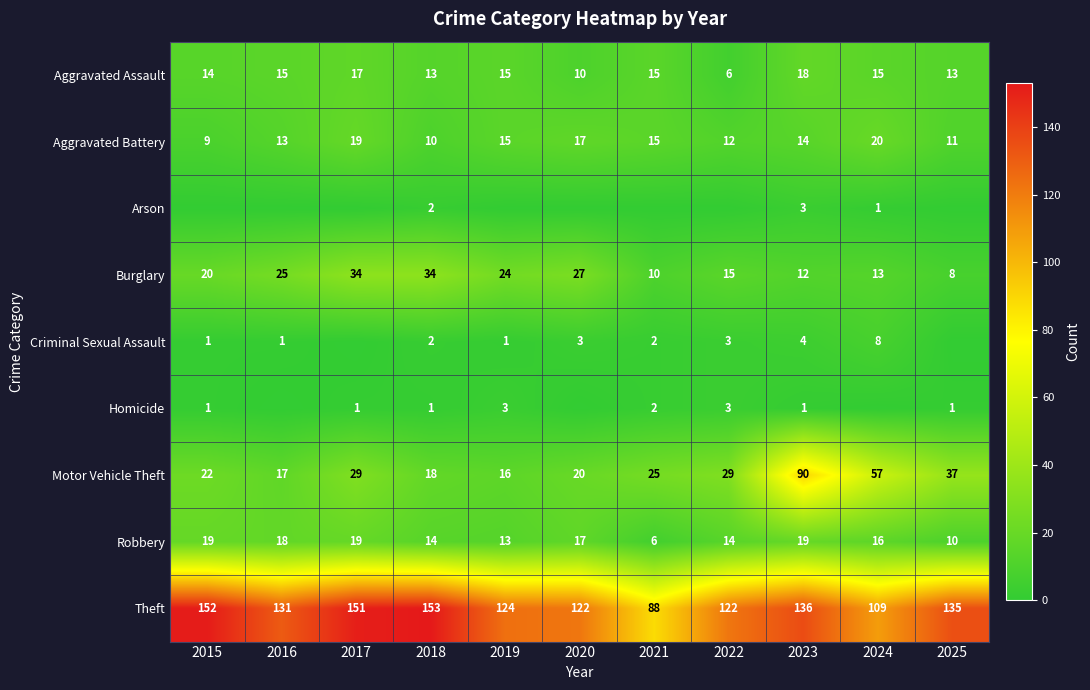

Is the value of Robbery at 2021 greater than the value of Motor Vehicle Theft at 2025?

No